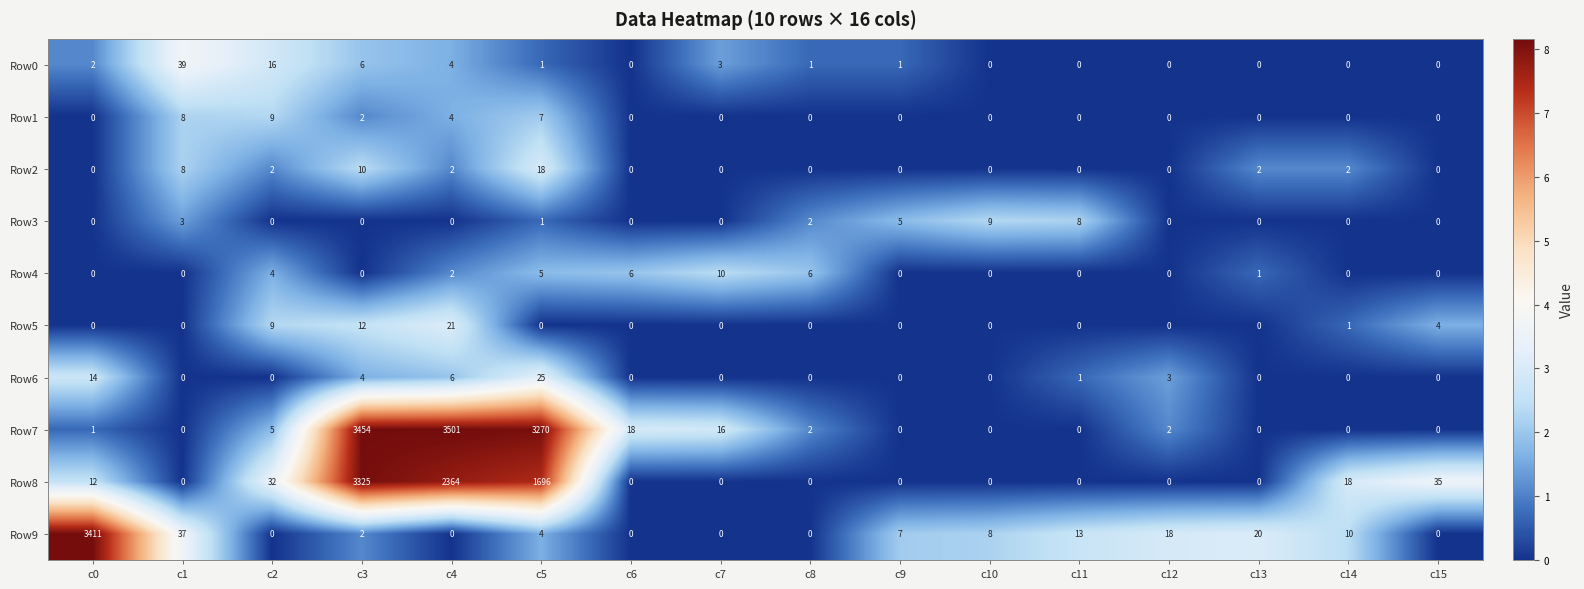

What is the total value across all series at c13?

23